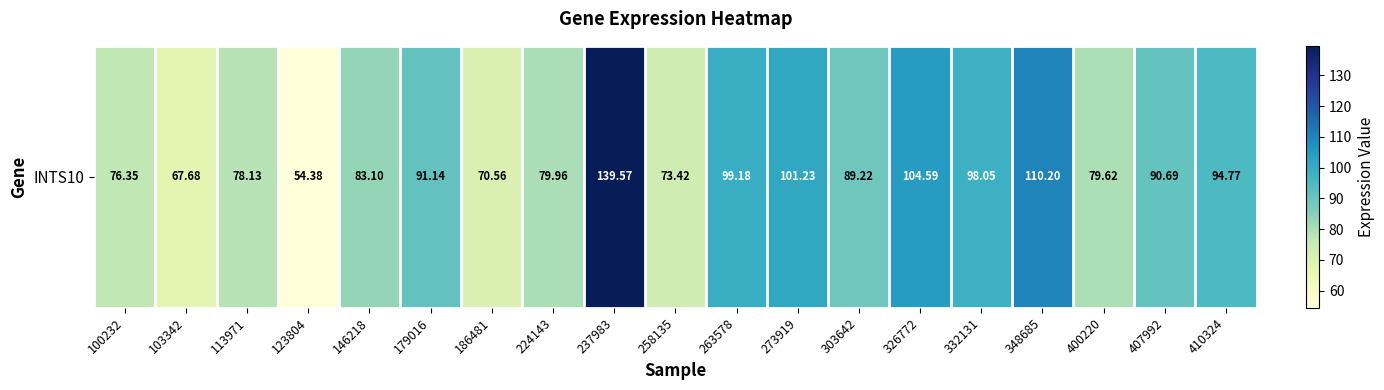

Reading left to right, list all the values displayed in this chart.

100232=76.3	103342=67.7	113971=78.1	123804=54.4	146218=83.1	179016=91.1	186481=70.6	224143=80.0	237983=139.6	258135=73.4	263578=99.2	273919=101.2	303642=89.2	326772=104.6	332131=98.0	348685=110.2	400220=79.6	407992=90.7	410324=94.8